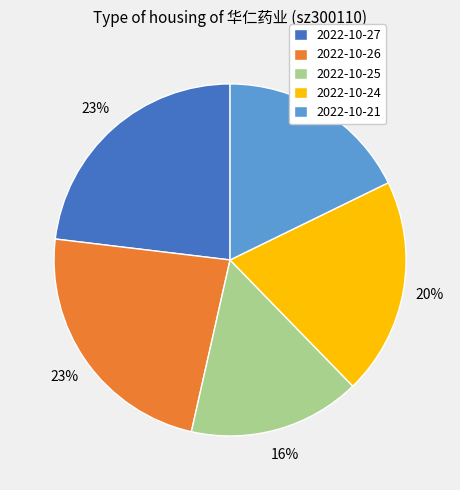

To the nearest percent, what portion does 2022-10-26 represent?

23%